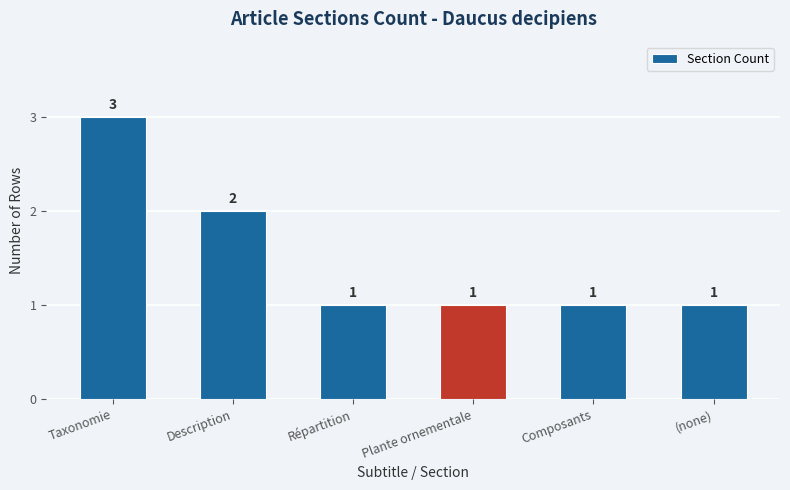

Approximately how many times larger is the value at Description compared to Plante ornementale?

2.0